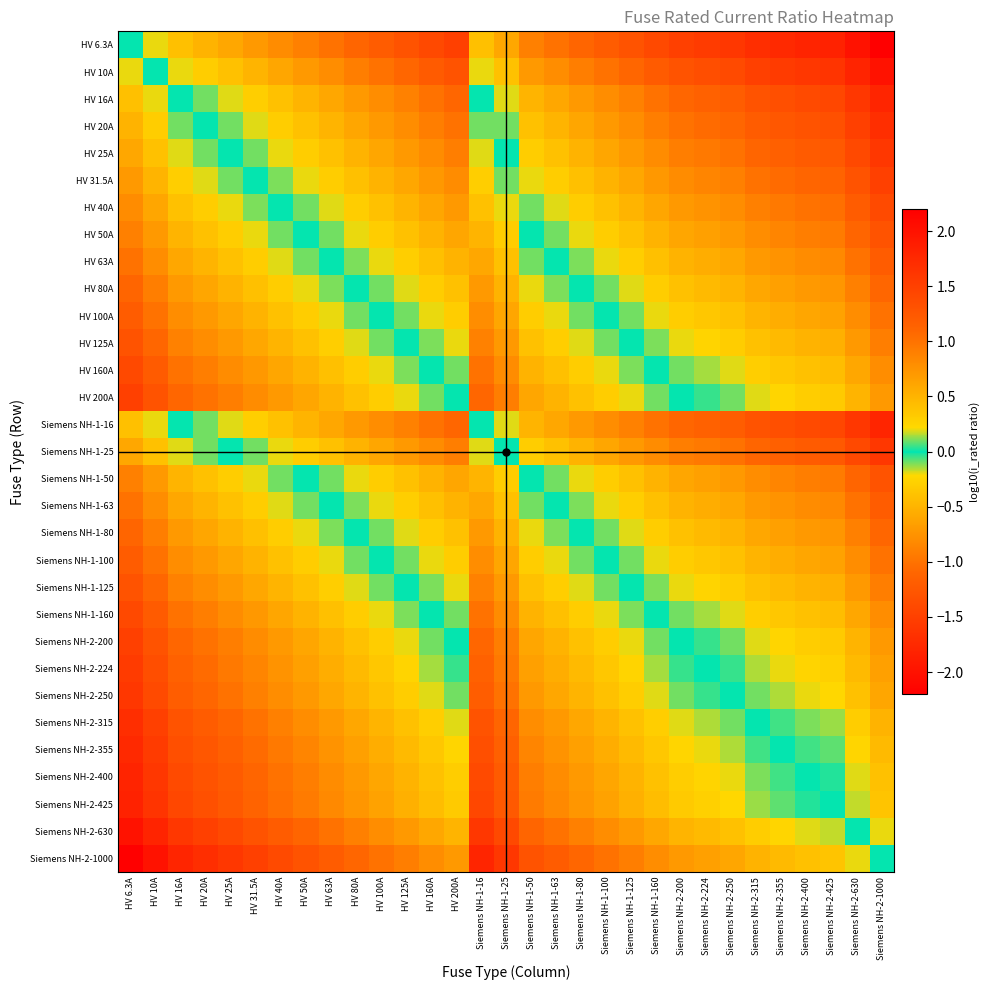

At how many categories does at least one series exceed -1?

31